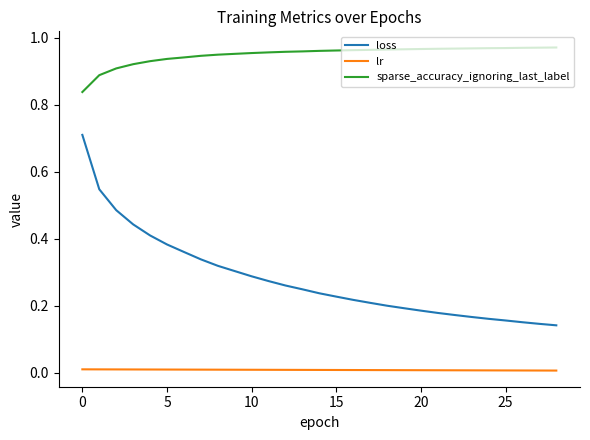

At how many categories does at least one series exceed 0?

29